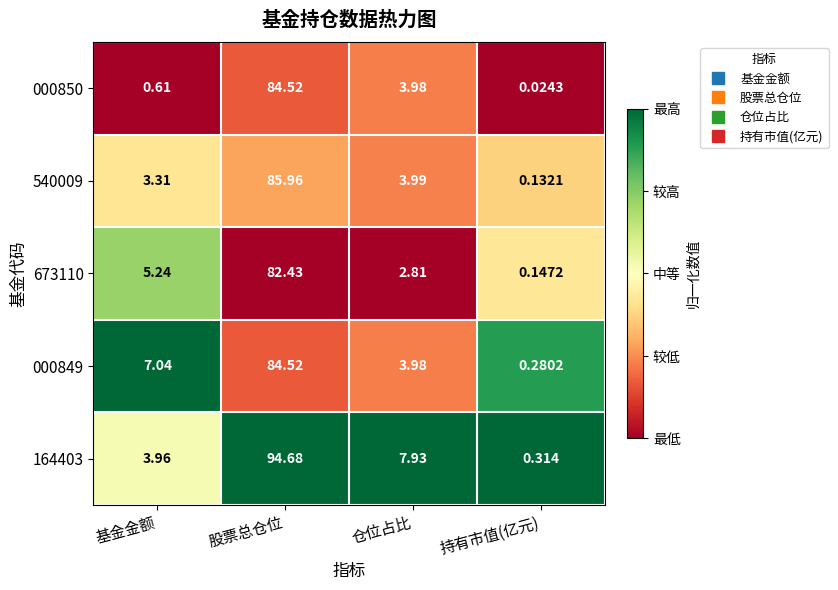

How many categories are shown in the chart?

4